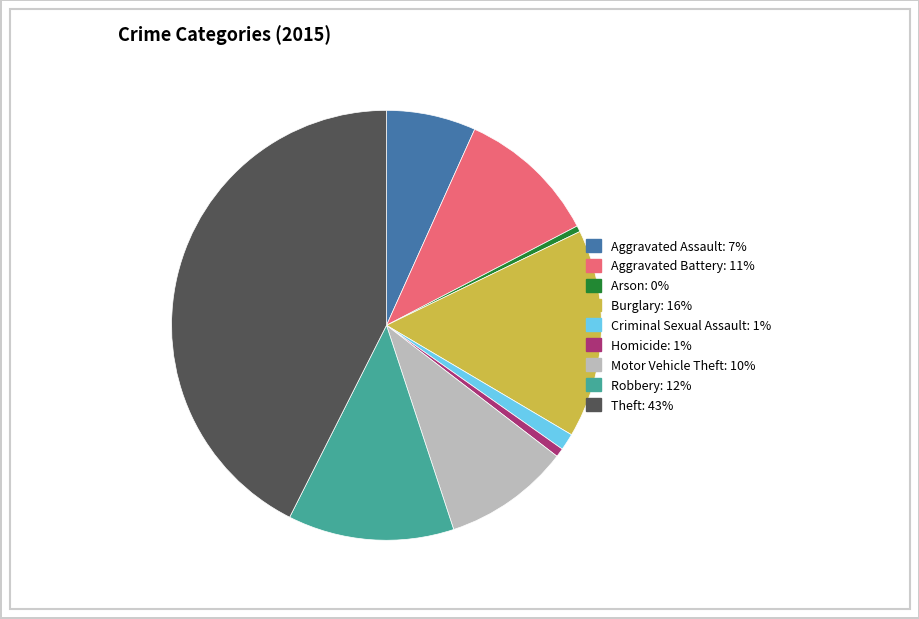

Count the number of slices in the pie.

9